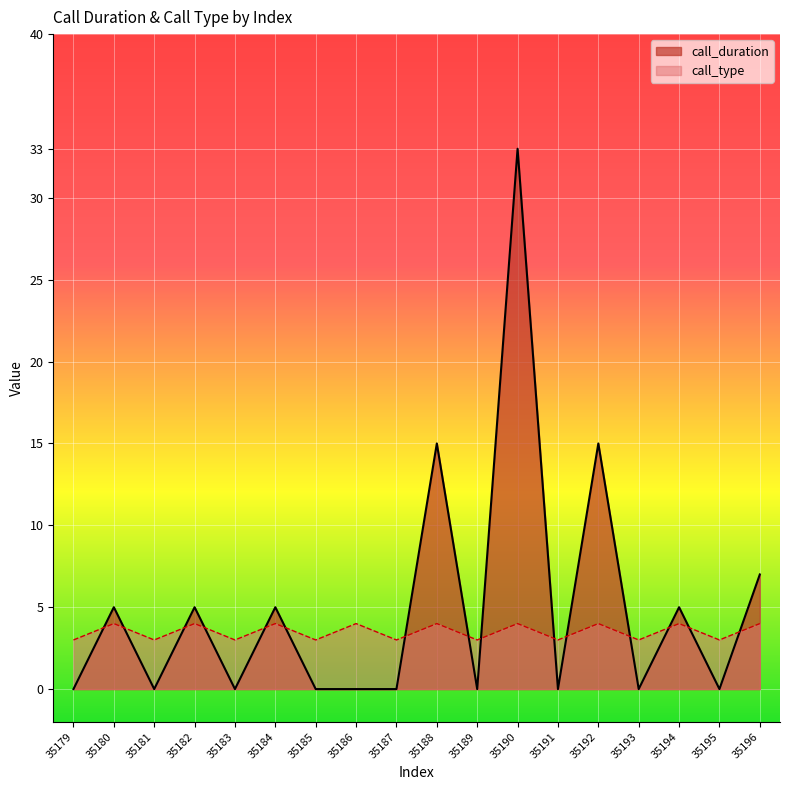

Which has a higher value, 35183 or 35179?

35183